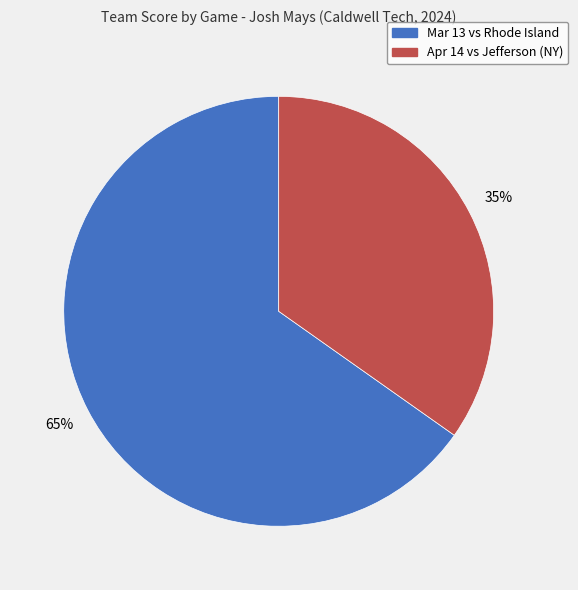

Which category has the biggest portion of the pie?

Mar 13